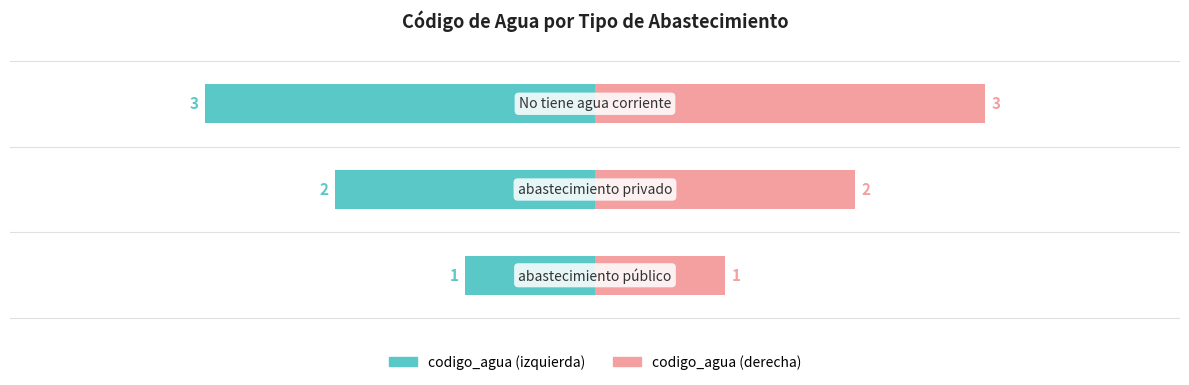

How many groups of bars are there?

3